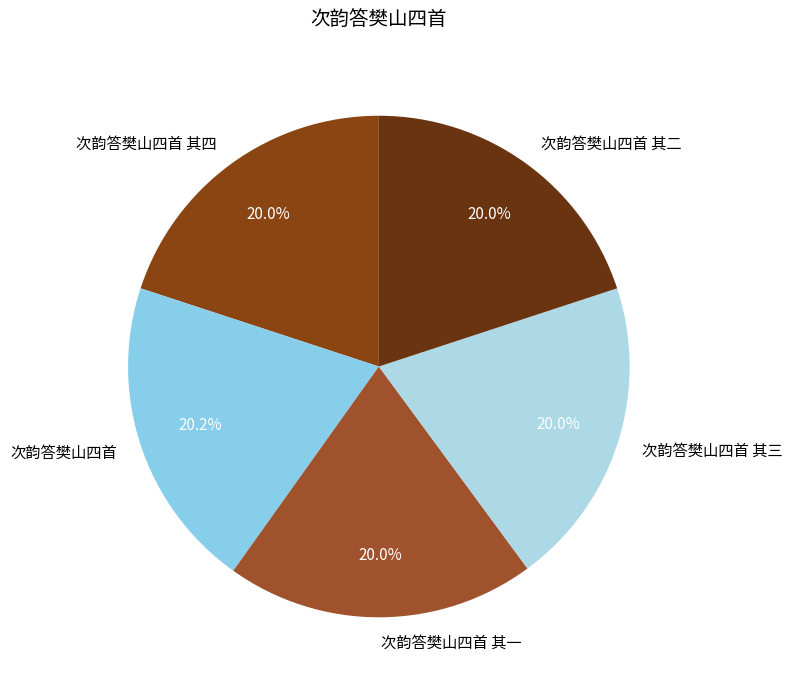

What is the ratio of the value at 次韵答樊山四首 to the value at 次韵答樊山四首 其一?

1.0